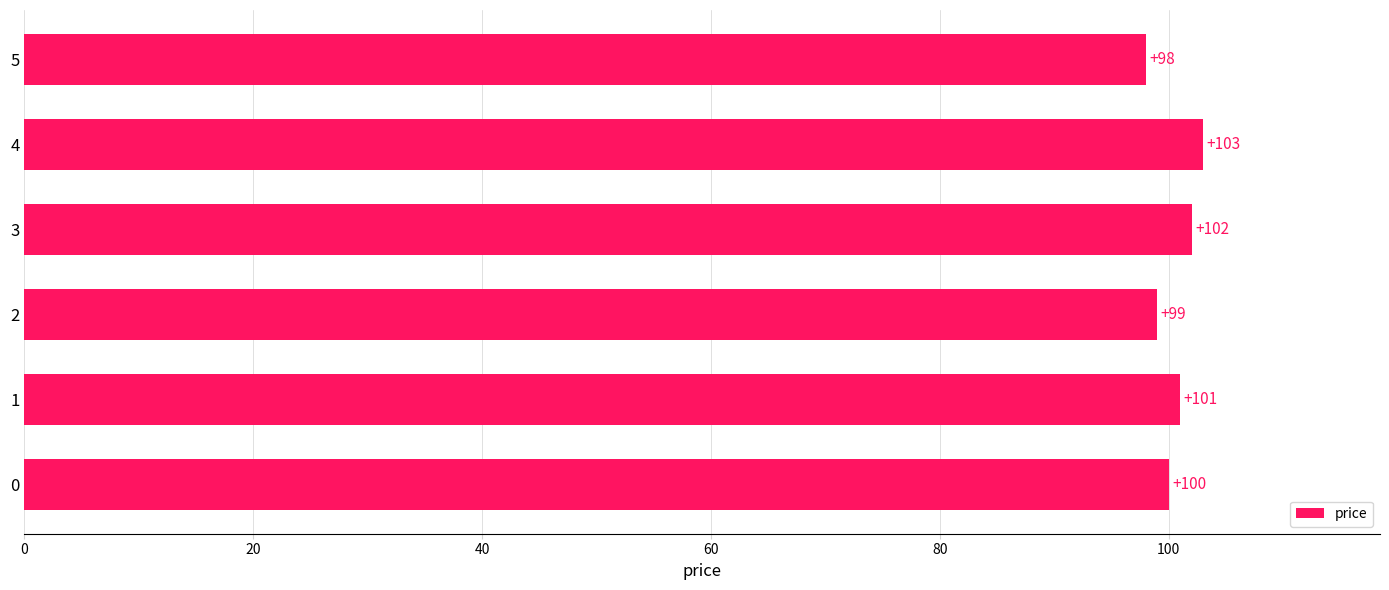

What is the difference between the values at 4 and 5?

5